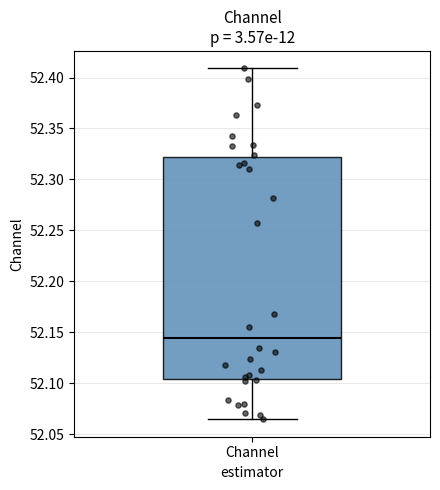

Where does the lower whisker of the box for Channel end on the y-axis? The values are not printed on the chart, so give them approximately, as read against the axis.

52.065